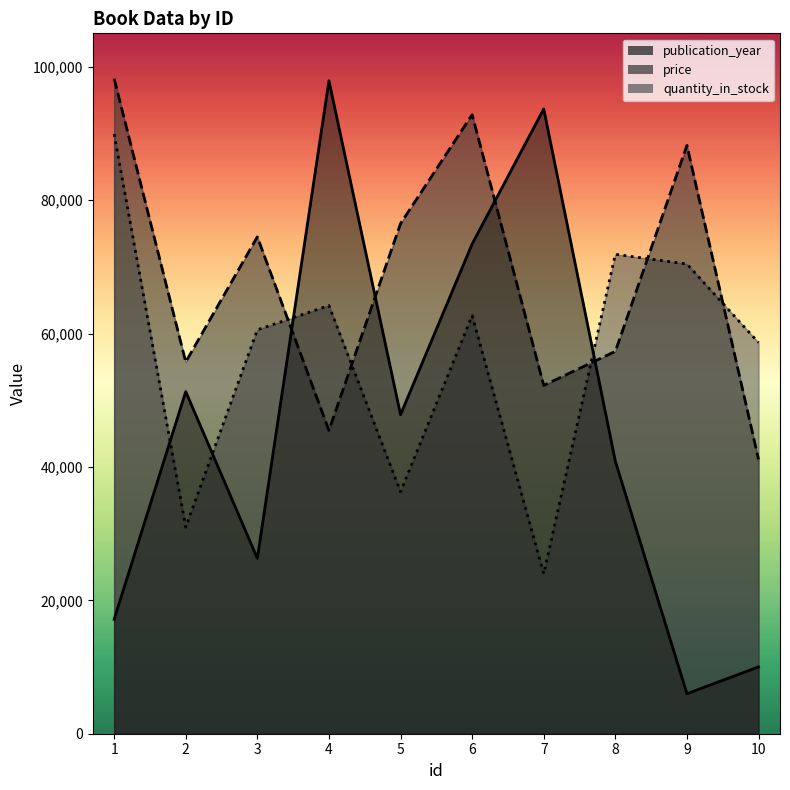

What is the approximate value of quantity_in_stock at 3, to the nearest 50?

60550